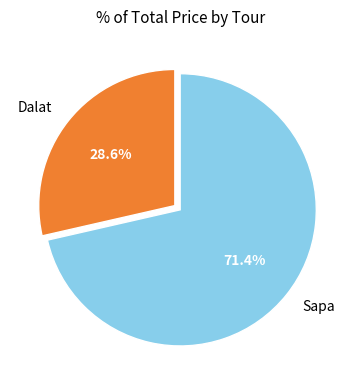

How many slices are in this pie chart?

2